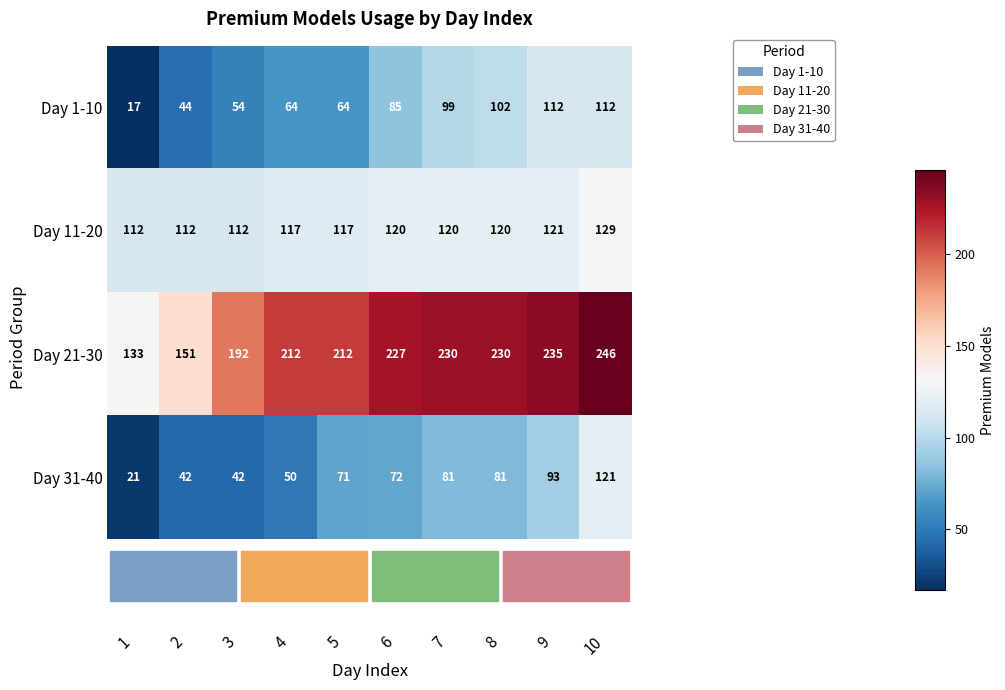

What is the spread (max minus min) of values at 10?

134